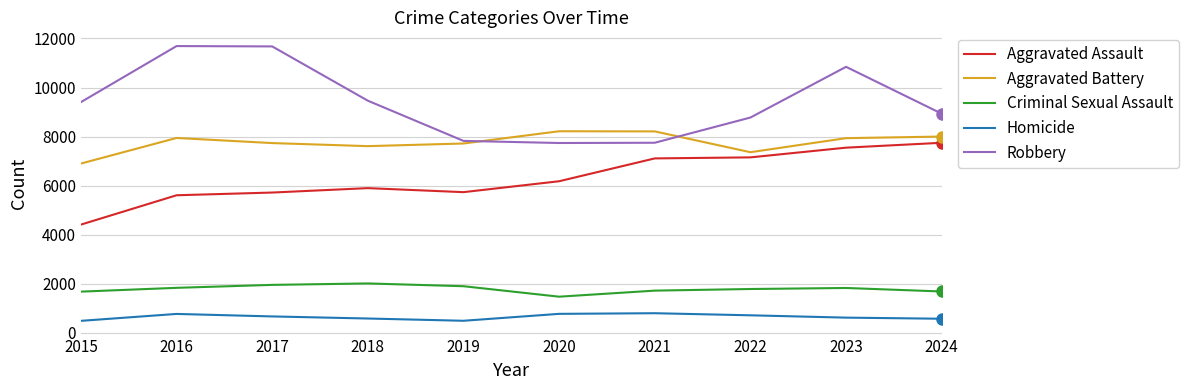

What is the sum of all Aggravated Battery values?

77643